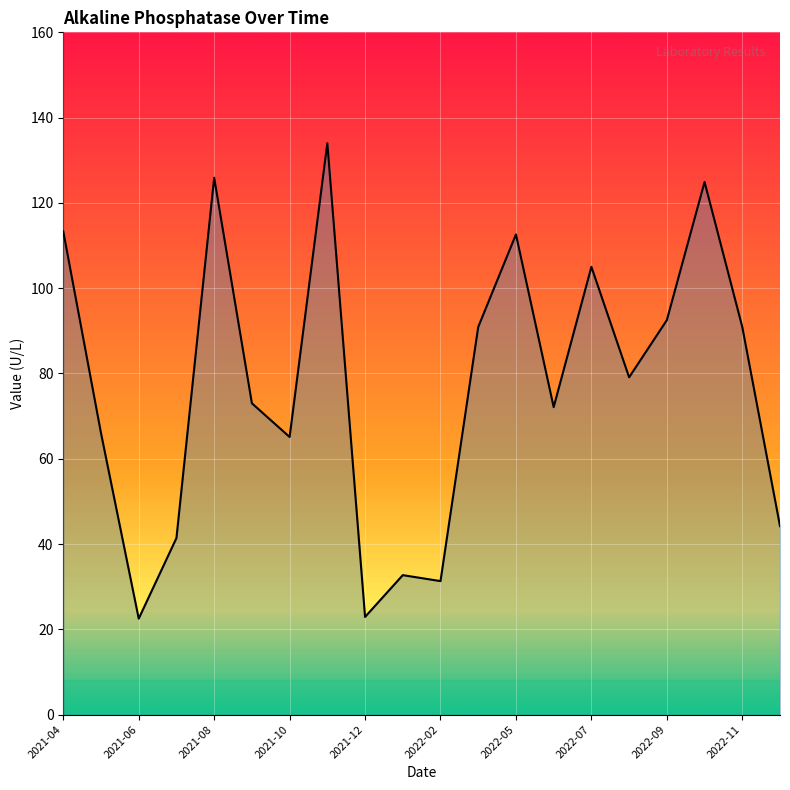

What is the average value?

77.0